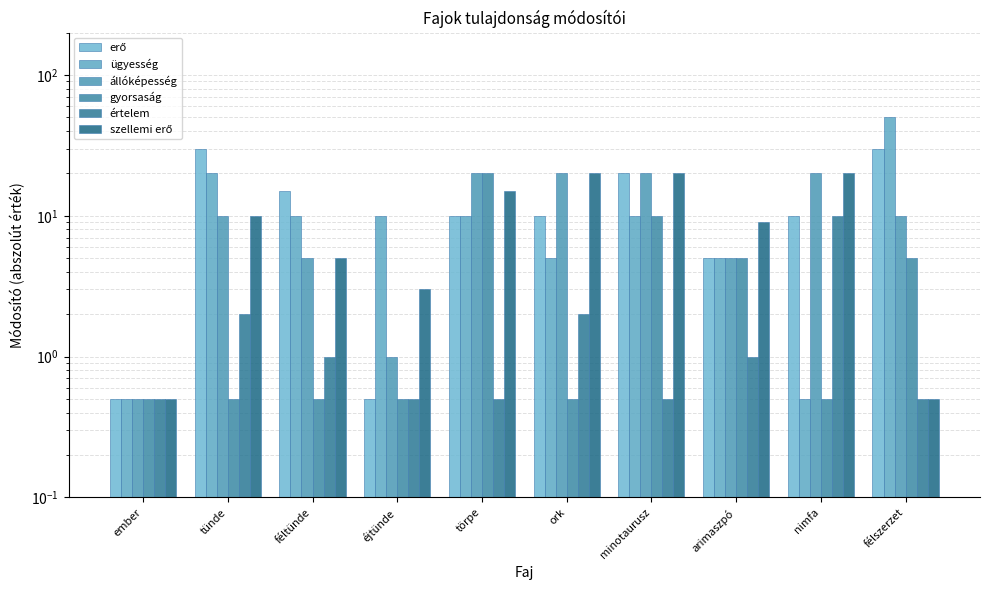

Reading left to right, list all the values displayed in this chart.

erő: 0.5	30.0	15.0	0.5	10.0	10.0	20.0	5.0	10.0	30.0
ügyesség: 0.5	20.0	10.0	10.0	10.0	5.0	10.0	5.0	0.5	50.0
állóképesség: 0.5	10.0	5.0	1.0	20.0	20.0	20.0	5.0	20.0	10.0
gyorsaság: 0.5	0.5	0.5	0.5	20.0	0.5	10.0	5.0	0.5	5.0
értelem: 0.5	2.0	1.0	0.5	0.5	2.0	0.5	1.0	10.0	0.5
szellemi erő: 0.5	10.0	5.0	3.0	15.0	20.0	20.0	9.0	20.0	0.5